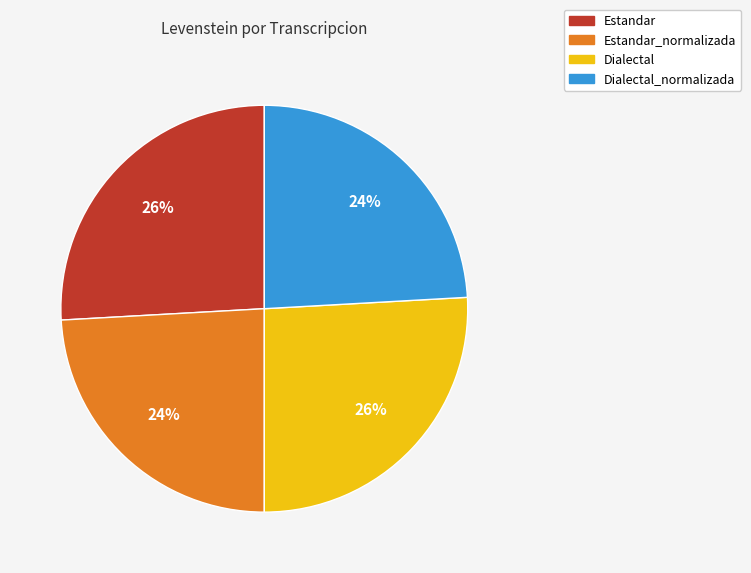

Does Estandar_normalizada account for over 50% of the chart?

No